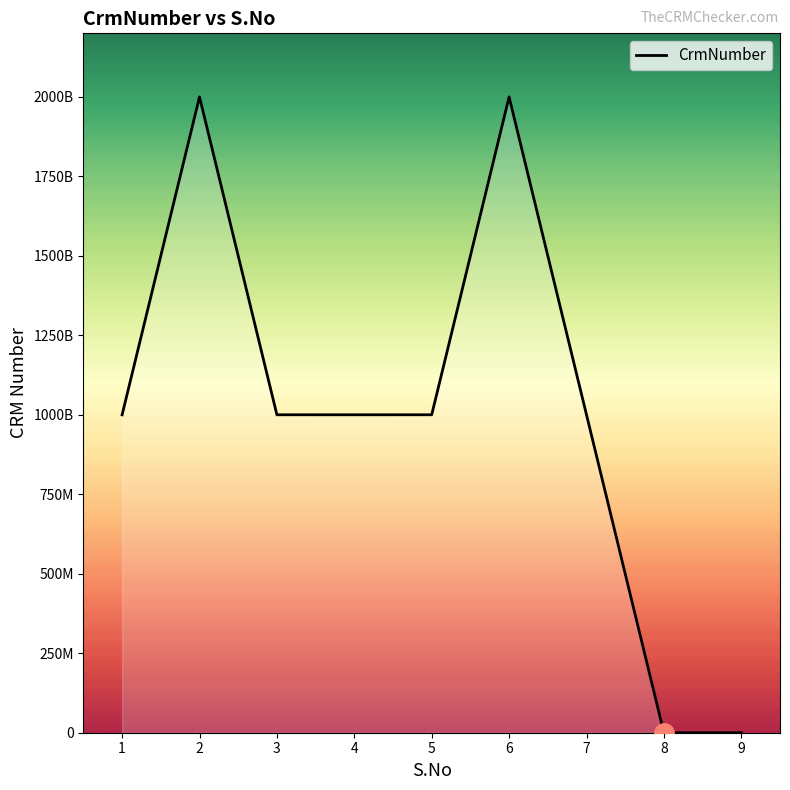

What is the sum of the values at 7 and 1?

2000187311